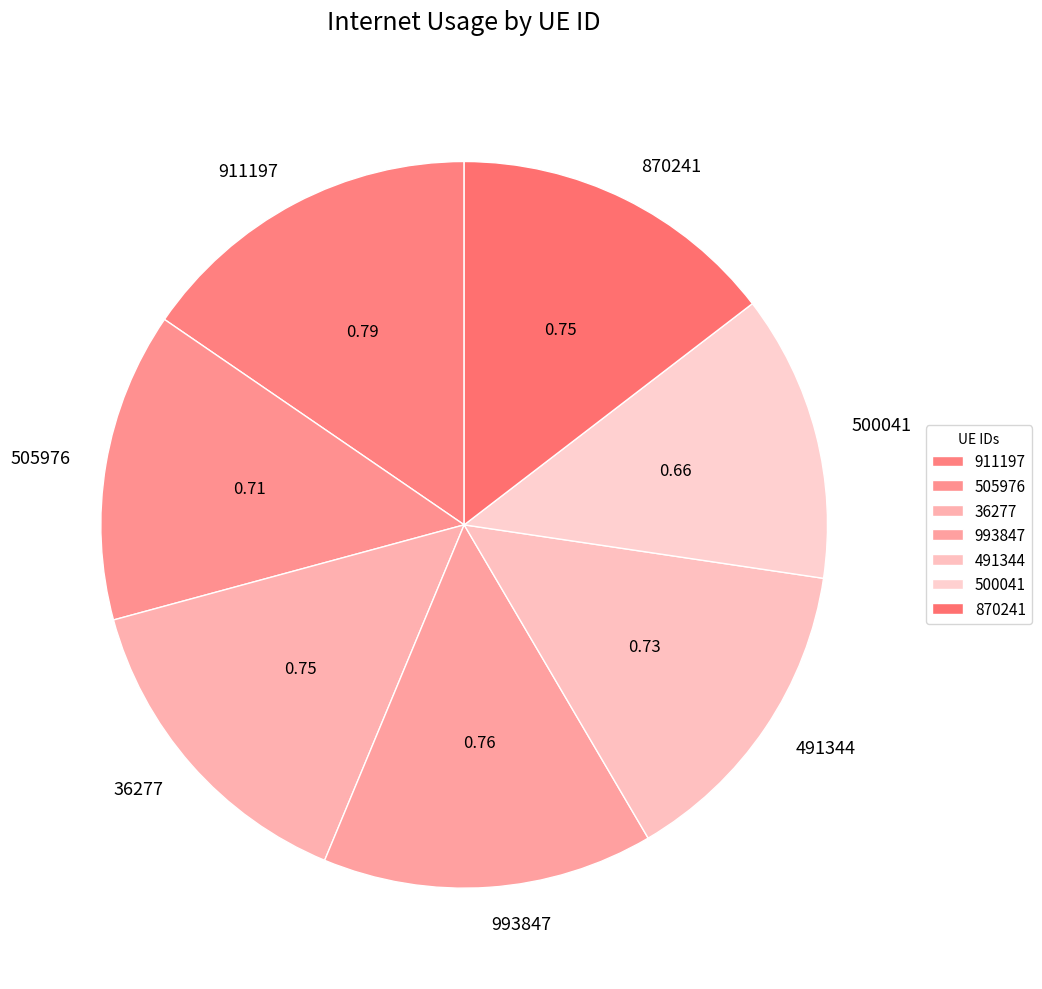

How many segments does this pie chart have?

7